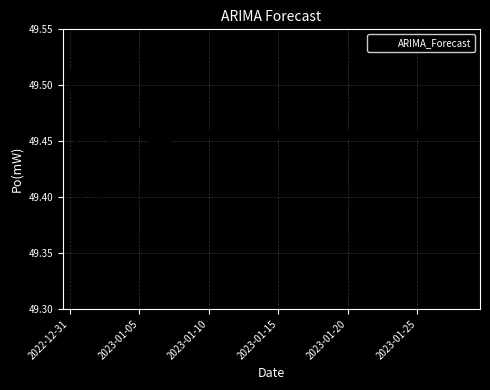

True or false: there are more than 0 points higher than both neighbors.

True